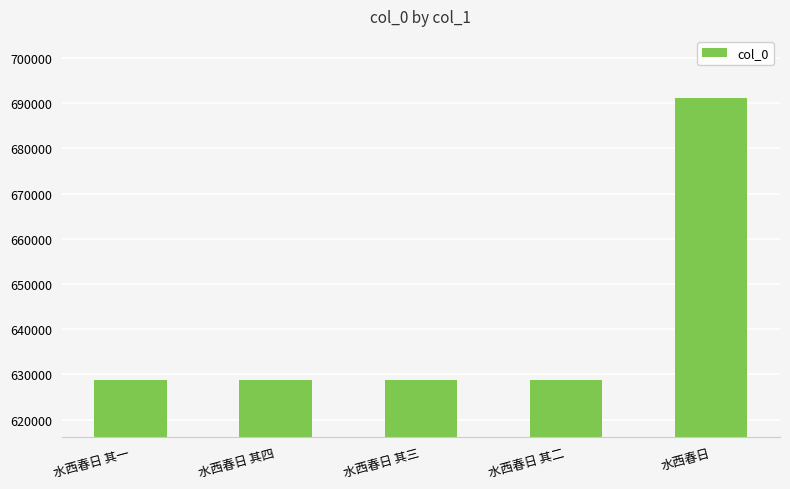

What is the average value?

641283